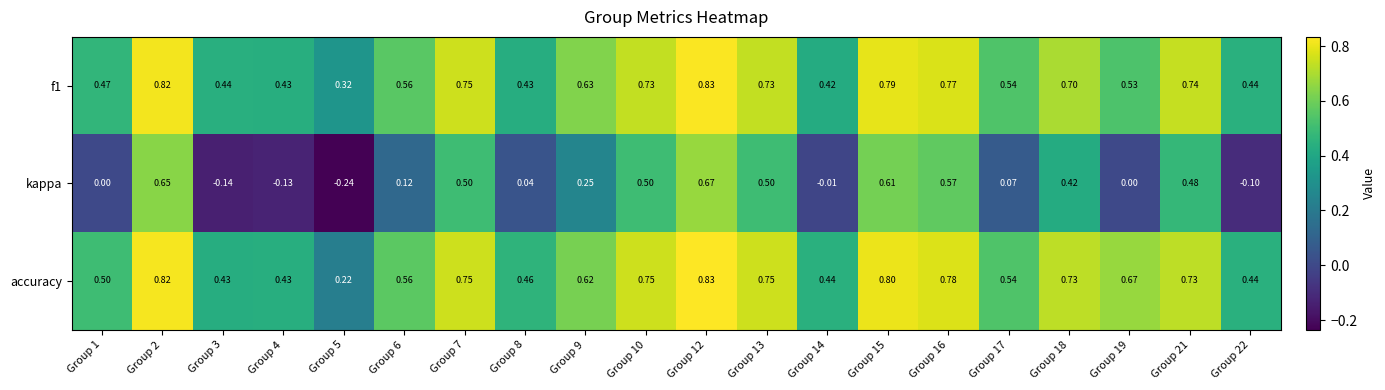

Which series has the widest spread of values?

kappa